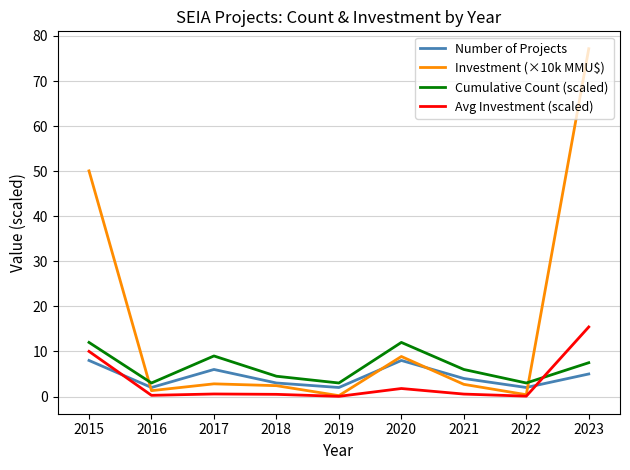

The value of Avg Investment (scaled) at 2015 is 10.0. True or false?

True